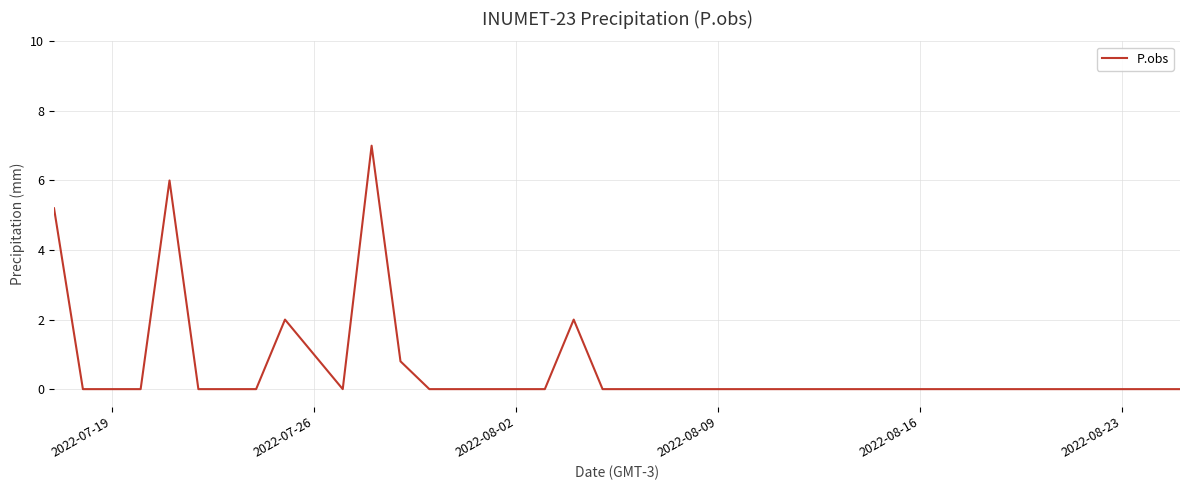

What is the greatest value displayed?

7.0